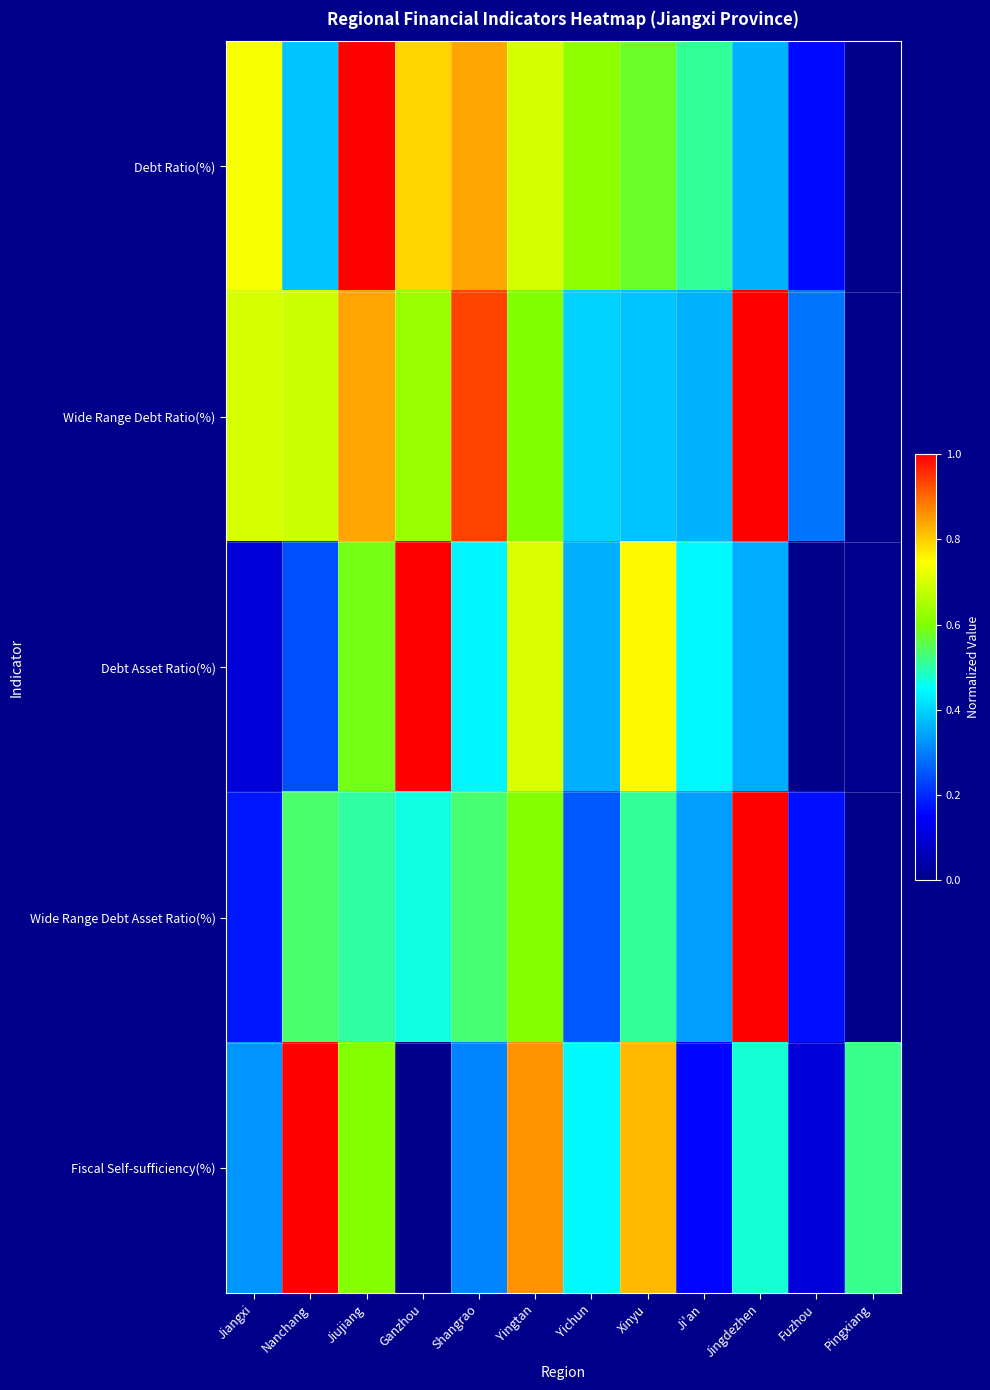

Which category has the lowest value across all series?

Pingxiang